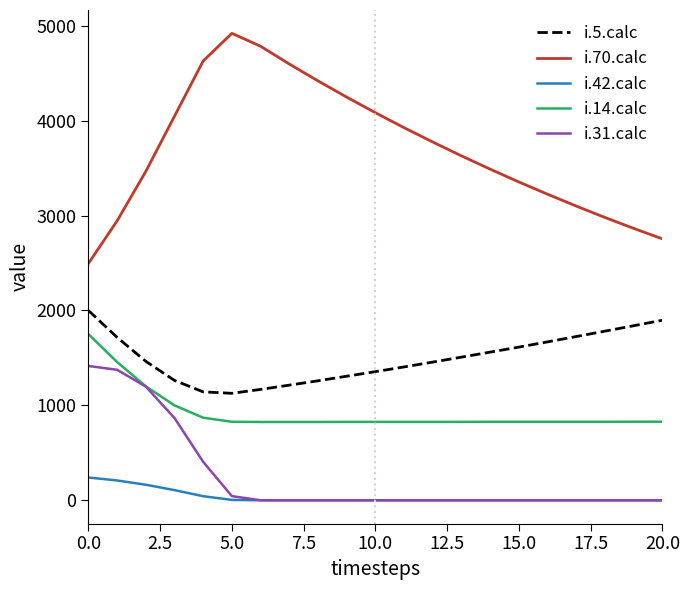

True or false: i.5.calc and i.14.calc intersect in this chart.

False